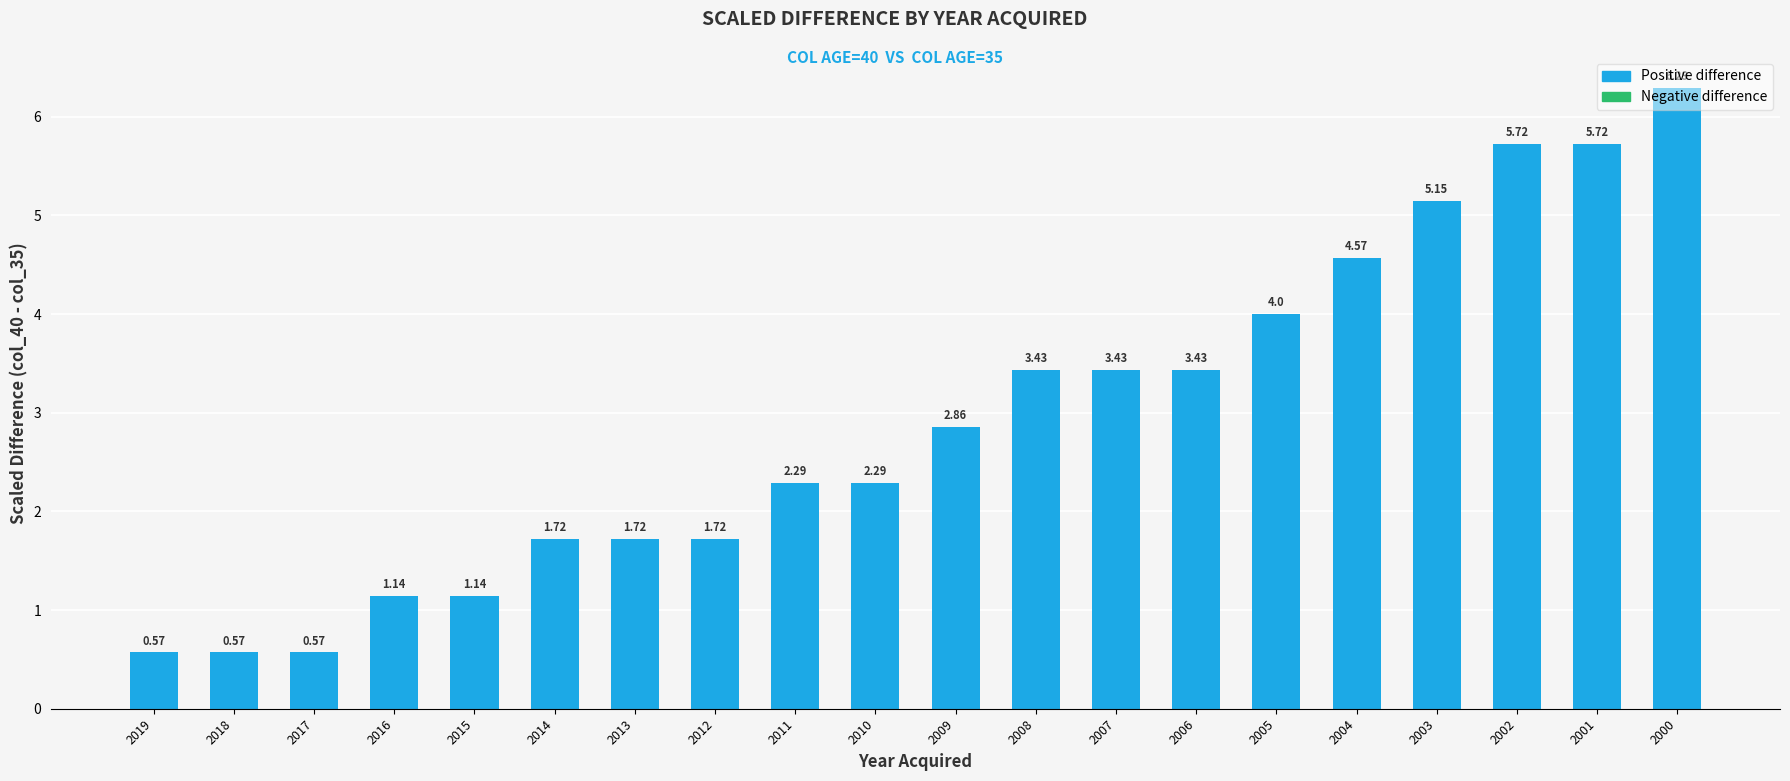

Approximately how many times larger is the value at 2007 compared to 2016?

3.0